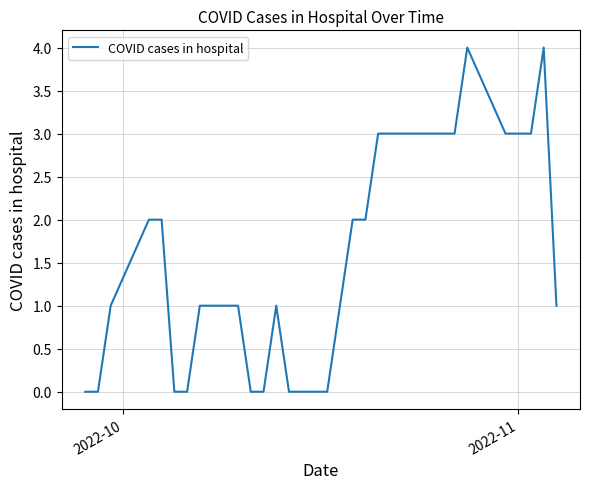

What is the difference between the maximum and minimum values?

4